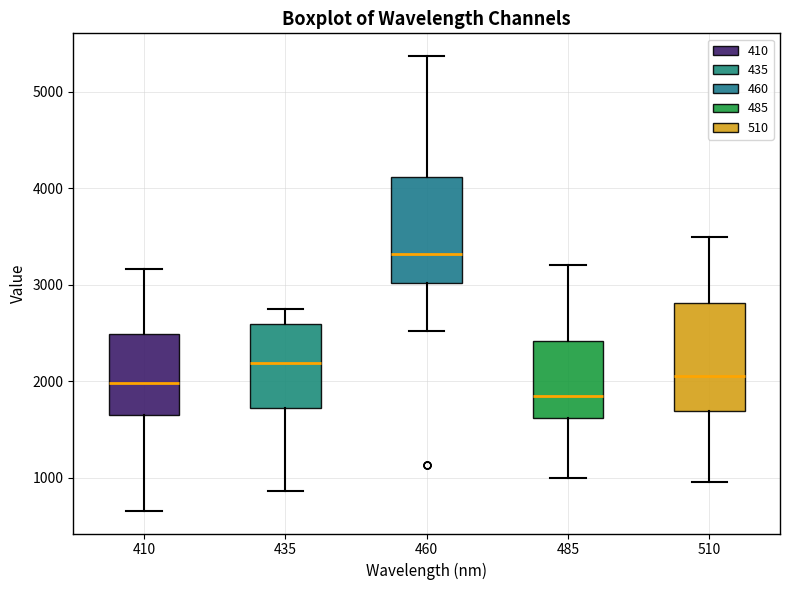

Where is the upper edge of the box at x = 410 on the y-axis? The values are not printed on the chart, so give them approximately, as read against the axis.

2500